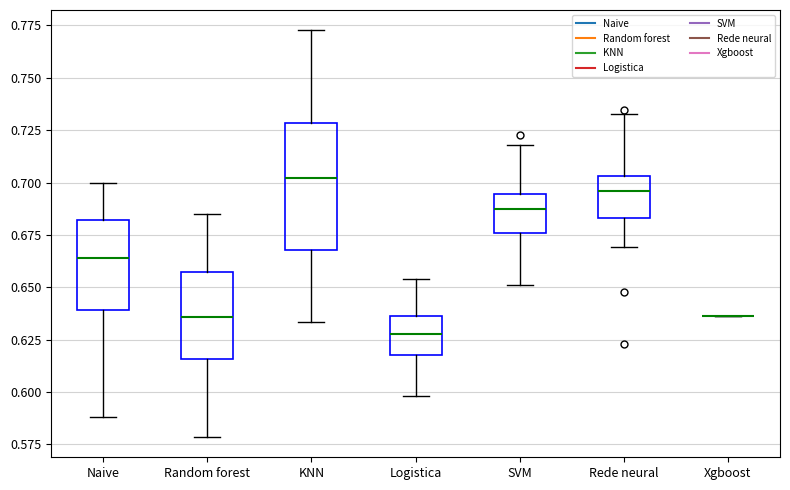

Reading left to right, read every box against the y-axis: the position of its median line, the range the box covers, and the ends of its whiskers. The values are not printed on the chart, so give them approximately, as read against the axis.

Naive: median 0.665, box 0.640 to 0.680, whiskers 0.590 to 0.700
Random forest: median 0.635, box 0.615 to 0.655, whiskers 0.580 to 0.685
KNN: median 0.700, box 0.670 to 0.730, whiskers 0.635 to 0.775
Logistica: median 0.630, box 0.620 to 0.635, whiskers 0.600 to 0.655
SVM: median 0.685, box 0.675 to 0.695, whiskers 0.650 to 0.720
Rede neural: median 0.695, box 0.685 to 0.705, whiskers 0.670 to 0.735
Xgboost: box collapsed to a line at 0.635, whiskers 0.635 to 0.635